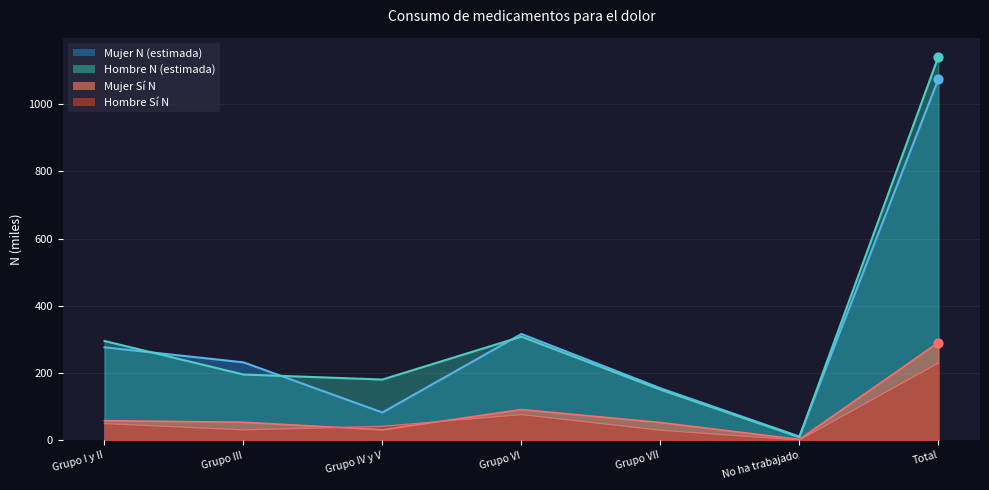

What is the total value across all series at No ha trabajado?

24.3